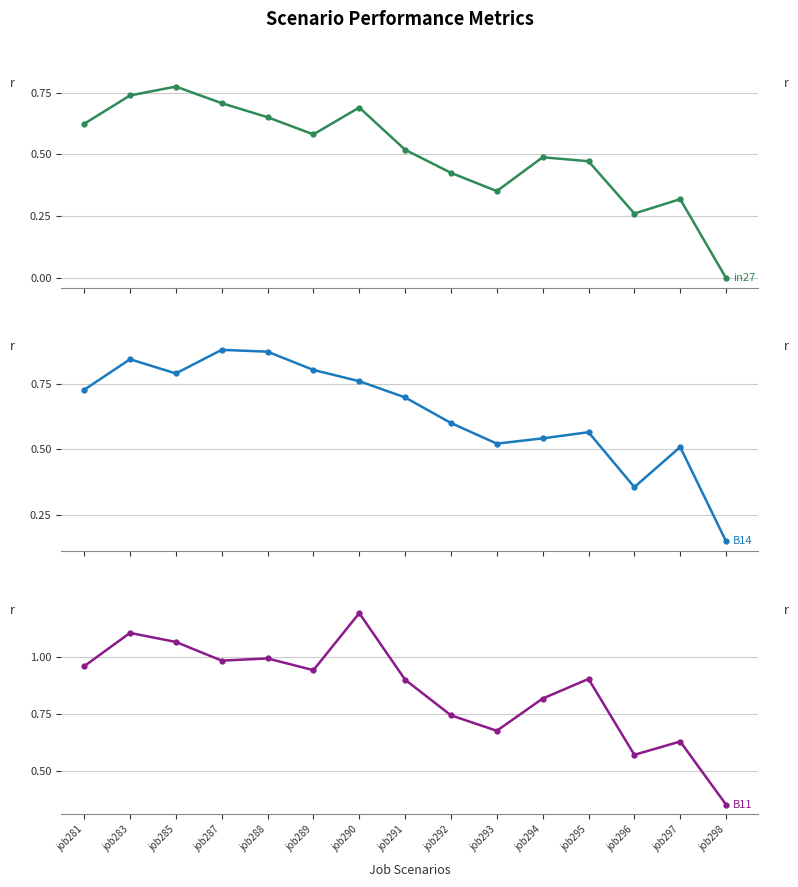

Reading right to left, transcribe all the data shown in this chart.

in27: job298=0.0	job297=0.3	job296=0.3	job295=0.5	job294=0.5	job293=0.4	job292=0.4	job291=0.5	job290=0.7	job289=0.6	job288=0.7	job287=0.7	job285=0.8	job283=0.7	job281=0.6
B14: job298=0.2	job297=0.5	job296=0.4	job295=0.6	job294=0.5	job293=0.5	job292=0.6	job291=0.7	job290=0.8	job289=0.8	job288=0.9	job287=0.9	job285=0.8	job283=0.8	job281=0.7
B11: job298=0.4	job297=0.6	job296=0.6	job295=0.9	job294=0.8	job293=0.7	job292=0.7	job291=0.9	job290=1.2	job289=0.9	job288=1.0	job287=1.0	job285=1.1	job283=1.1	job281=1.0